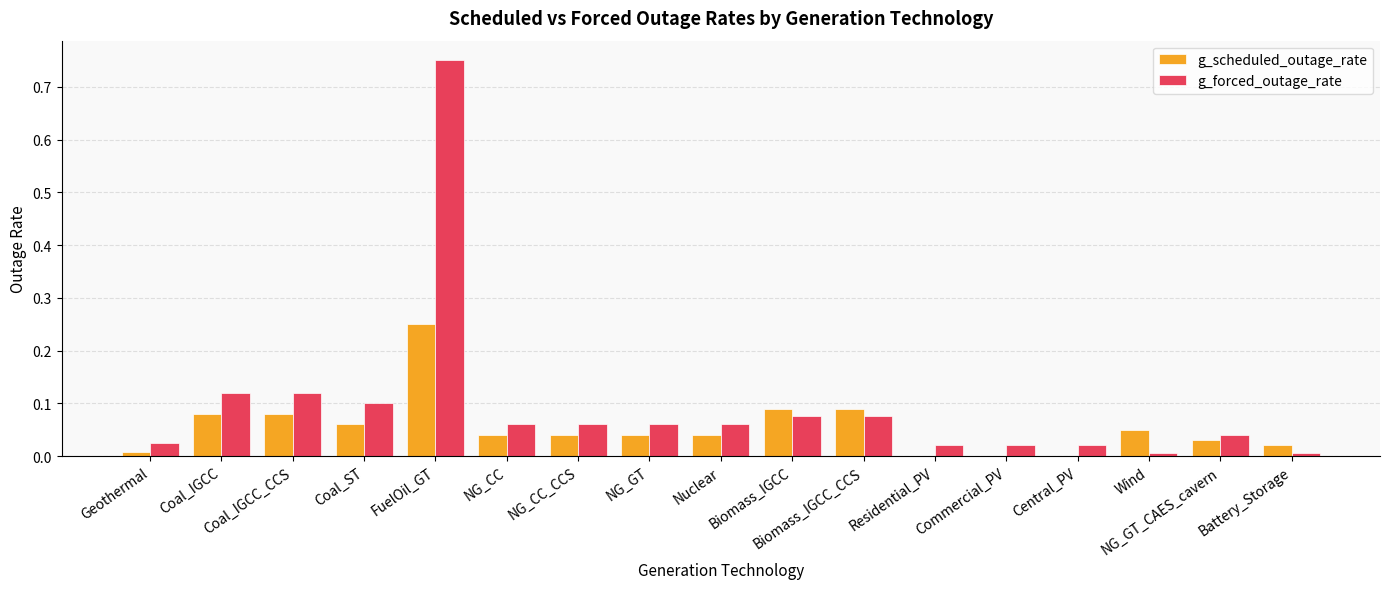

Is the value of g_scheduled_outage_rate at Nuclear greater than the value of g_forced_outage_rate at NG_CC?

No